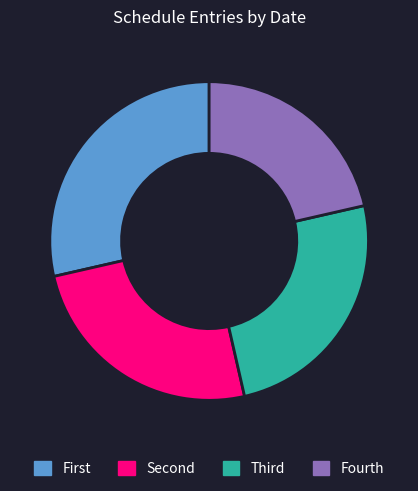

Is there any slice that represents more than half of the pie?

No